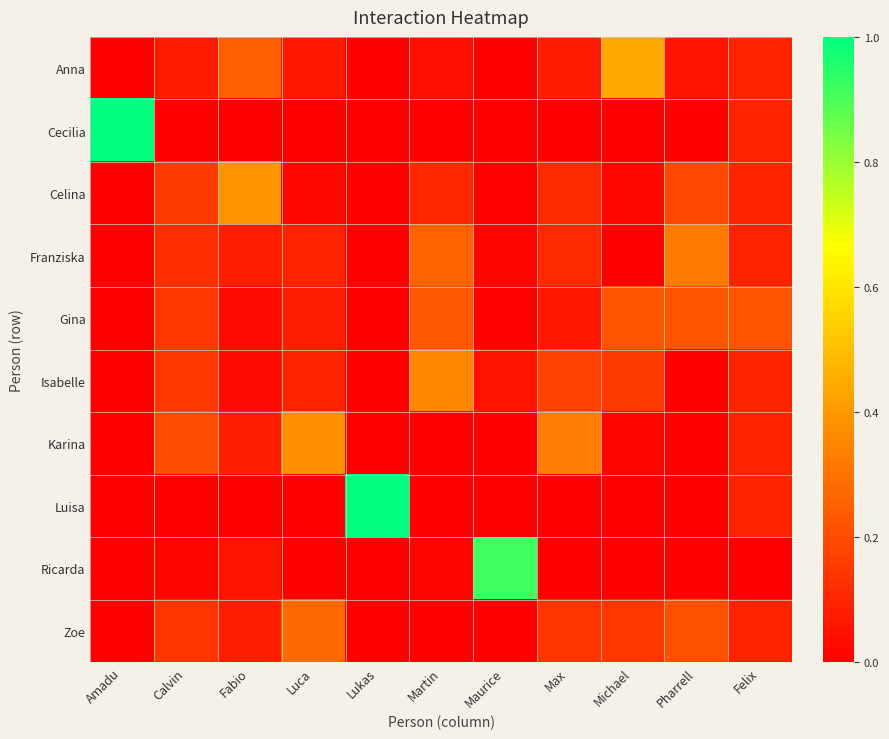

Between Calvin and Maurice, which is larger?

Calvin